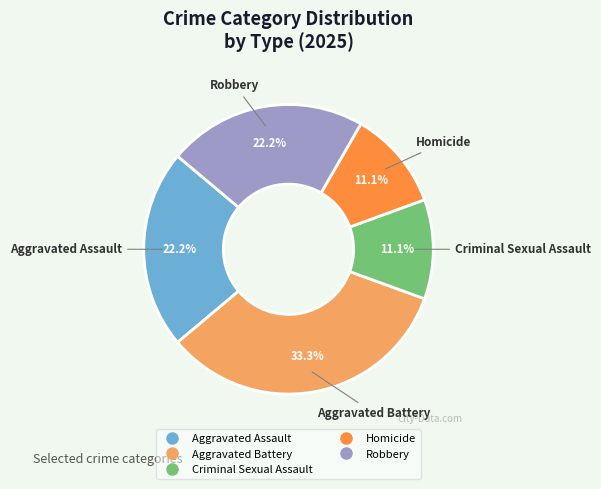

To the nearest percent, what is the difference between the largest and smallest slice percentages?

22%